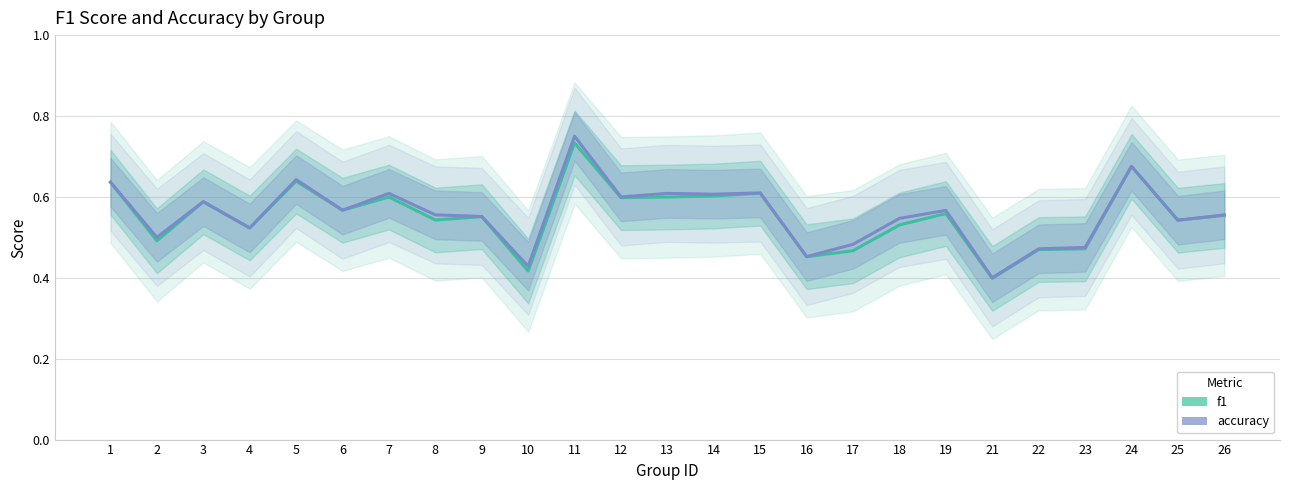

Which series ends up on top after the final intersection of f1 and accuracy?

f1